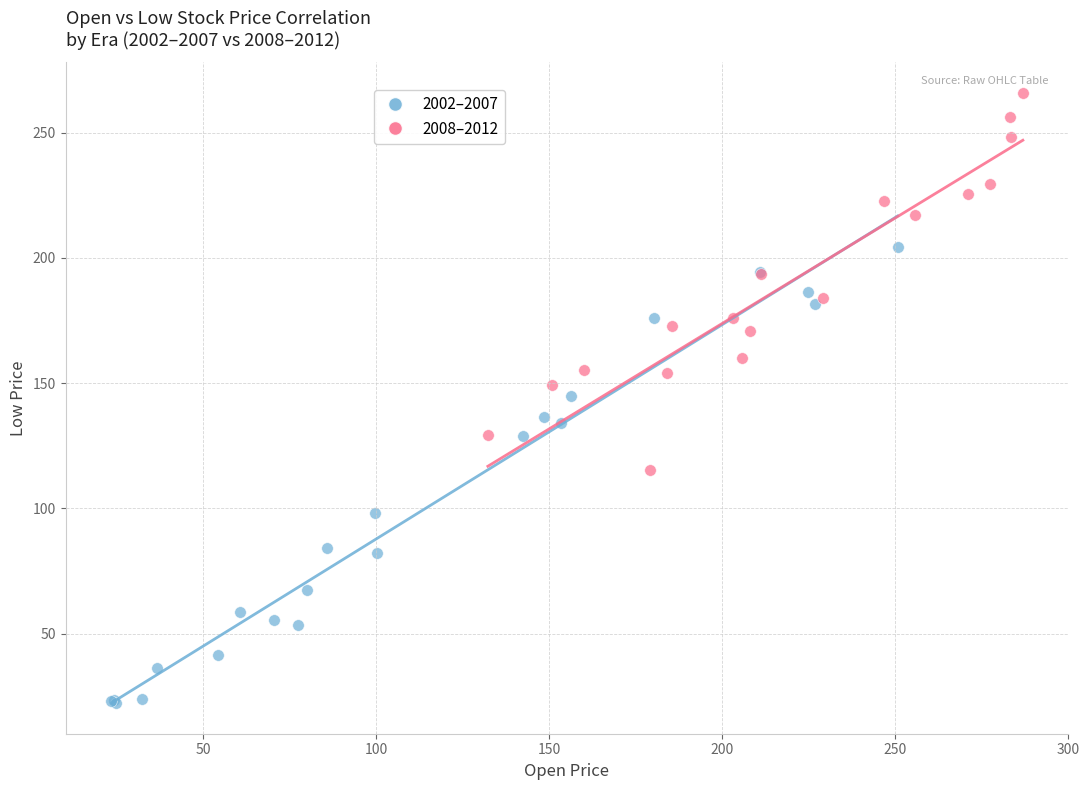

What are all the series names shown in the legend?

2002–2007, 2008–2012